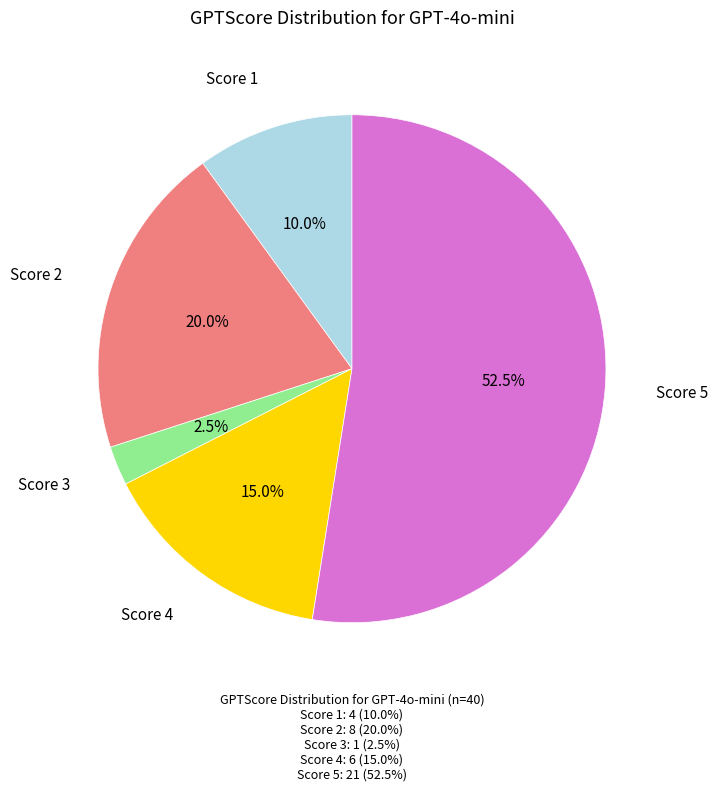

Is there a majority slice in this chart?

Yes